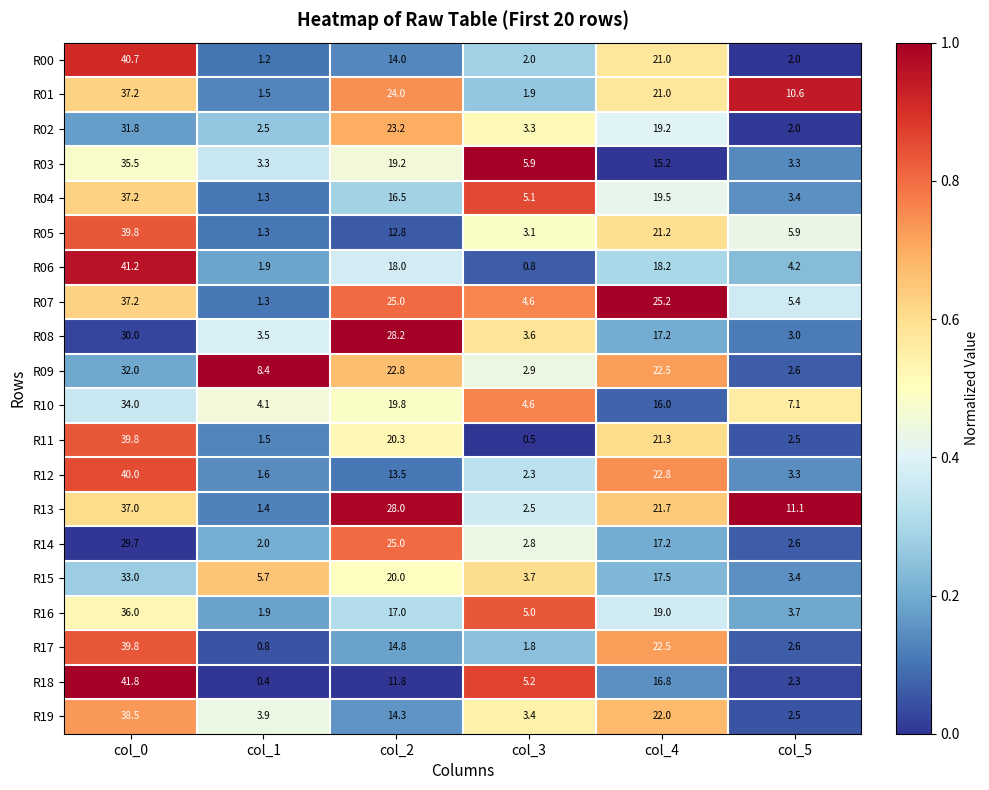

At which category is the sum across all series the highest?

col_0